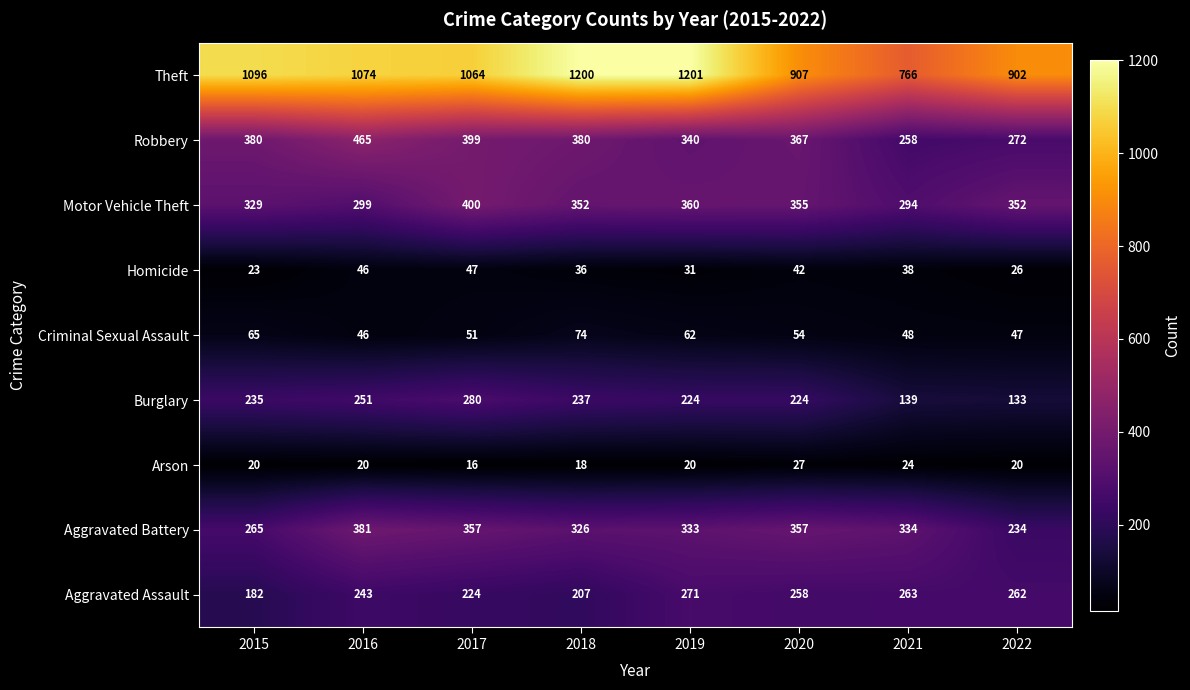

Is it true that Burglary equals 78 at 2020?

False